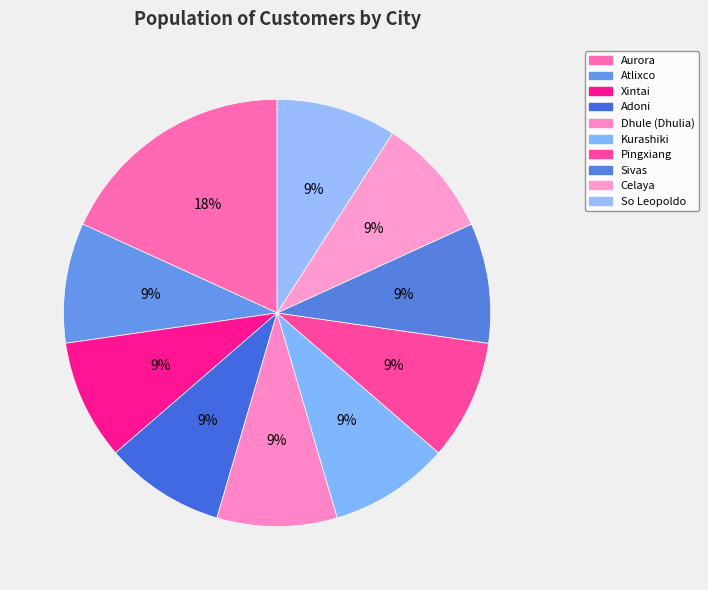

To the nearest percent, what percentage of the pie is Aurora?

18%